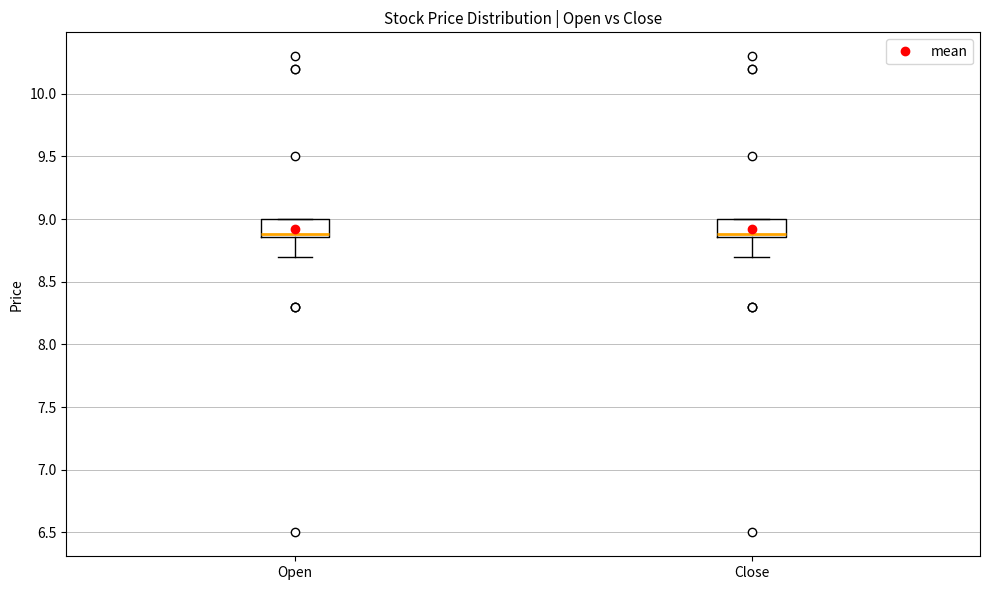

Where is the upper edge of the box for Close on the y-axis? The values are not printed on the chart, so give them approximately, as read against the axis.

9.00